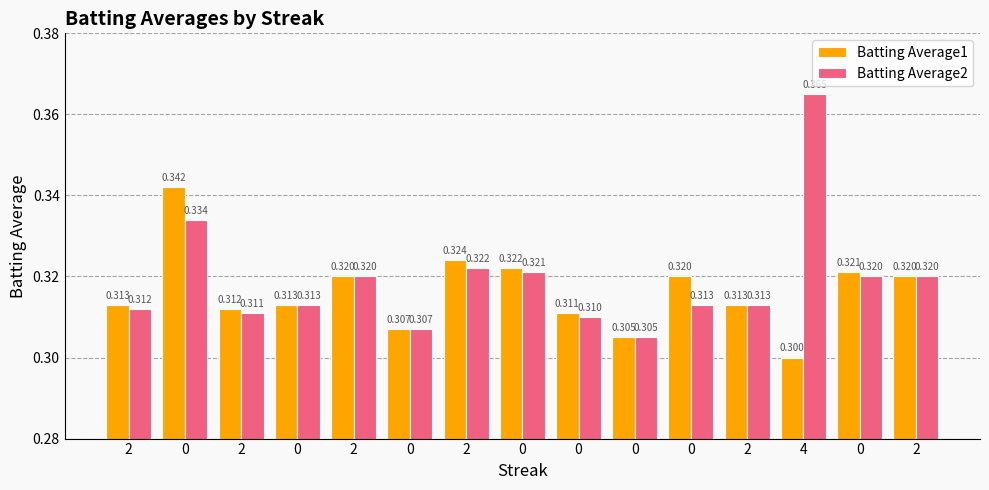

Does the chart contain any negative values?

No